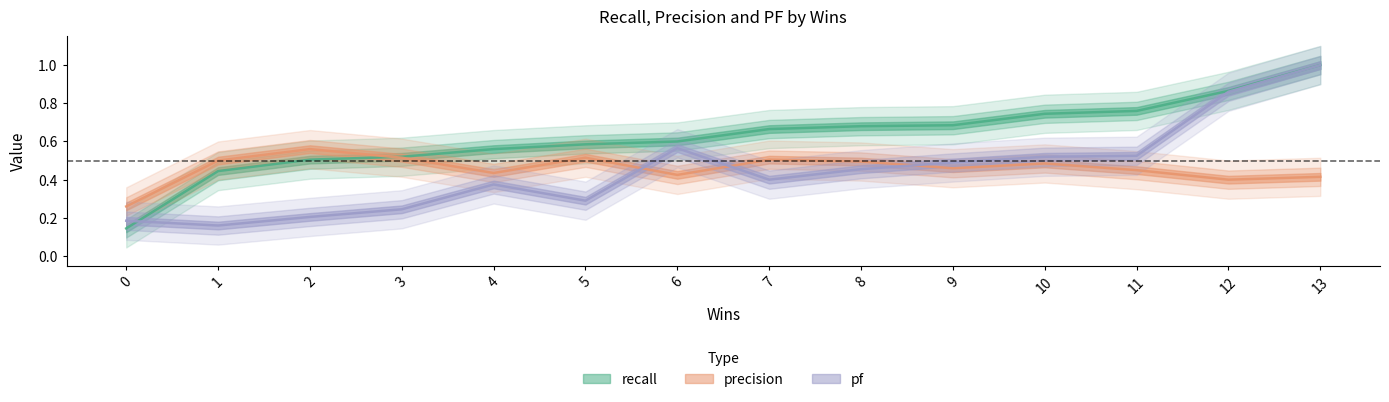

How many lines are shown in the chart?

3